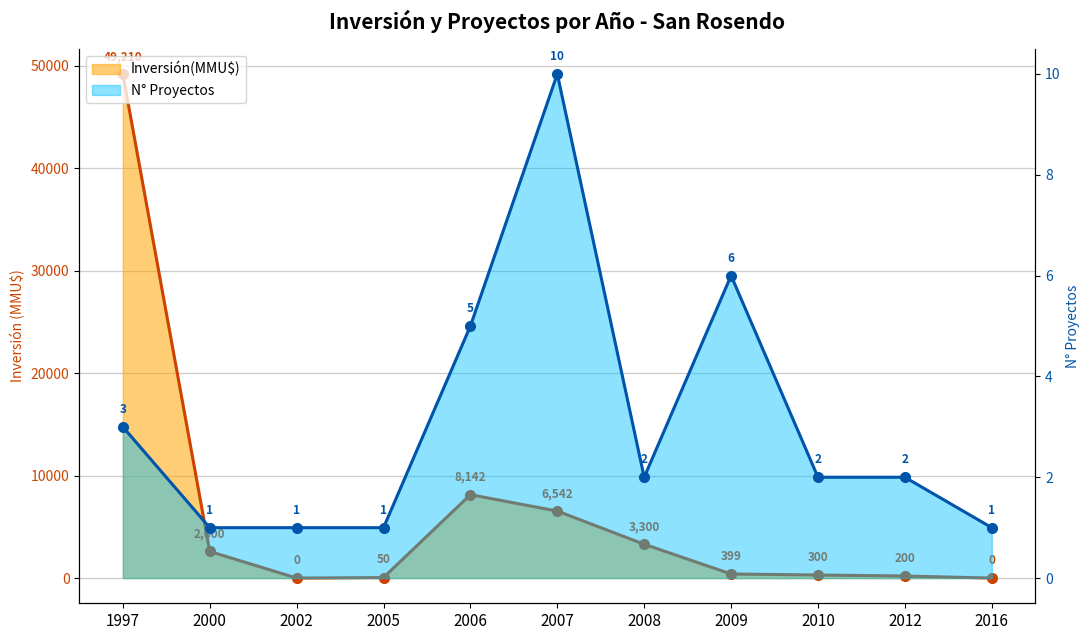

Where is Inversión(MMU$) nearest to the value 24605?

2006